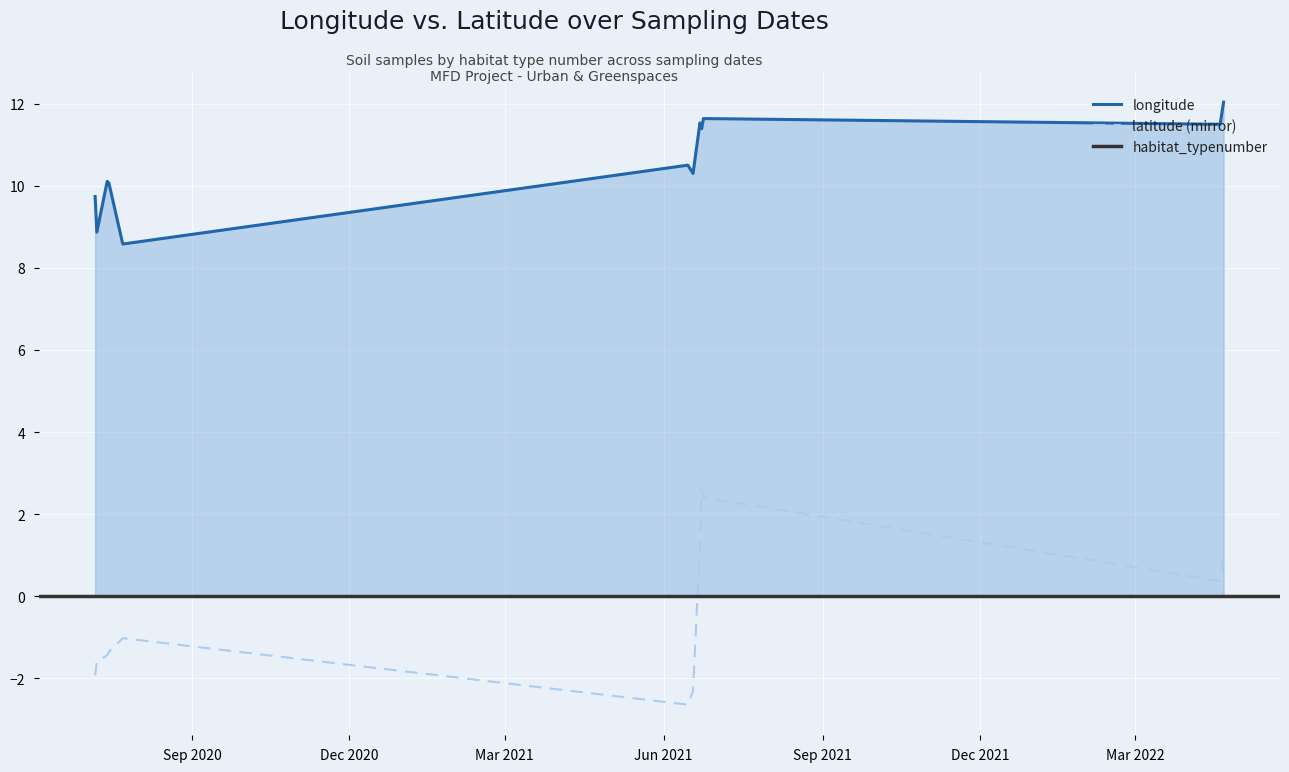

What is the average value of the longitude series?

10.5